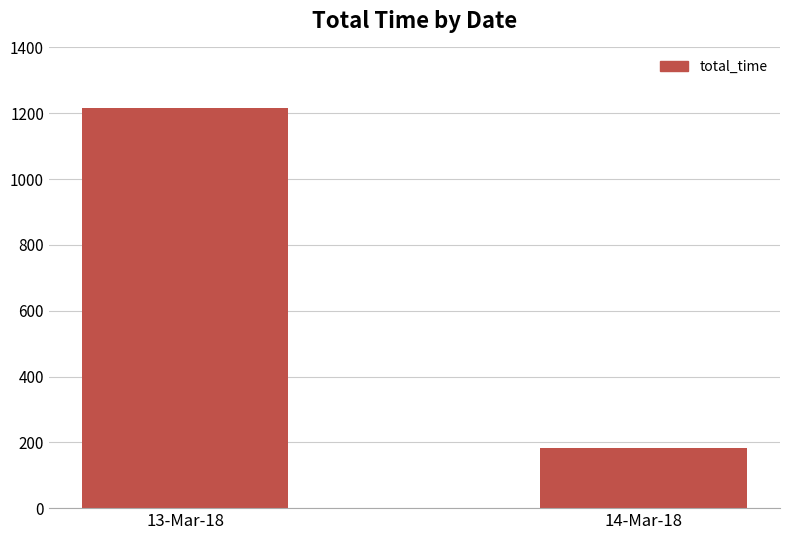

What is the change in value from 13-Mar-18 to 14-Mar-18?

-1032.8